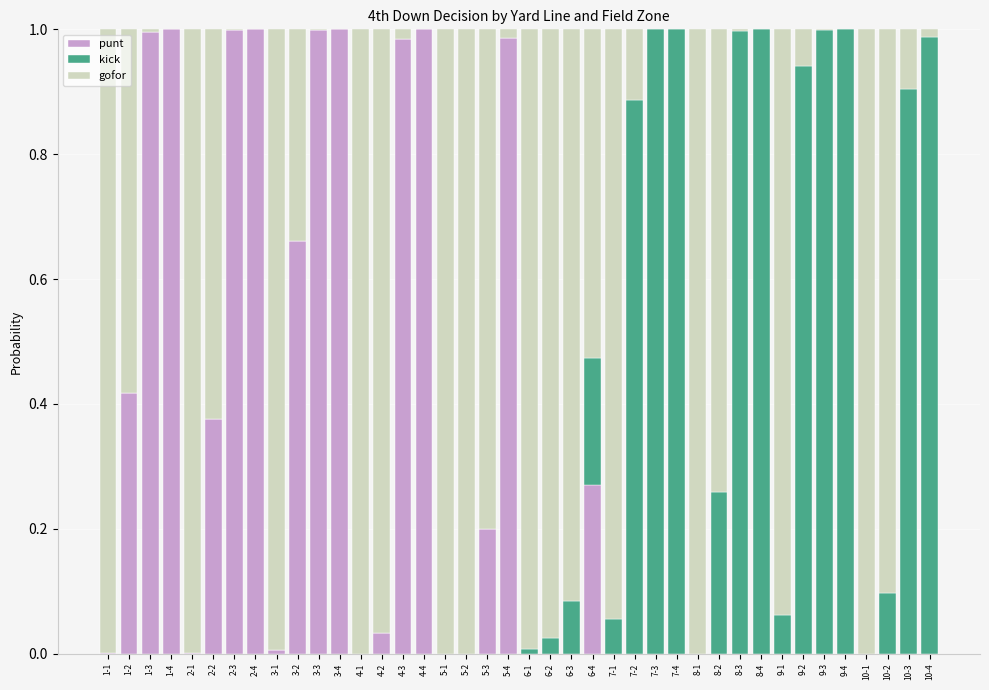

The punt series shows 0.6 at 7-3. True or false?

False